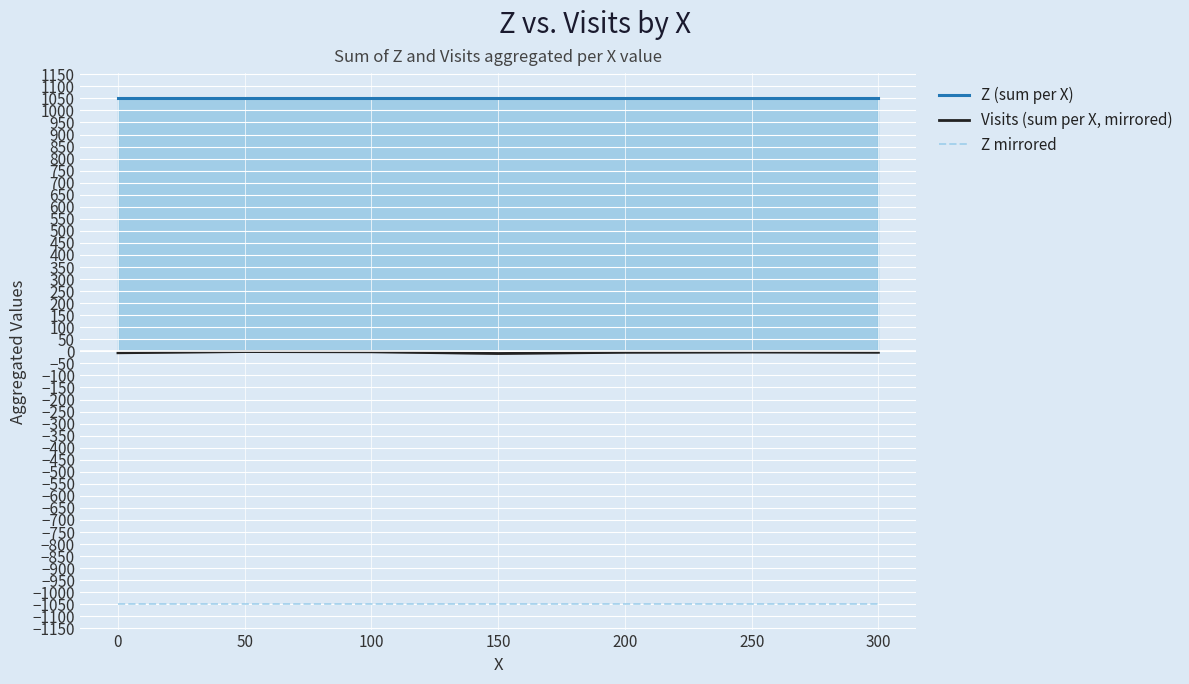

Reading right to left, transcribe all the data shown in this chart.

Z (sum per X): 300=1050	250=1050	200=1050	150=1050	100=1050	50=1050	0=1050
Visits (sum per X, mirrored): 300=-4	250=-3	200=-4	150=-9	100=-2	50=-1	0=-6
Z mirrored: 300=-1050	250=-1050	200=-1050	150=-1050	100=-1050	50=-1050	0=-1050